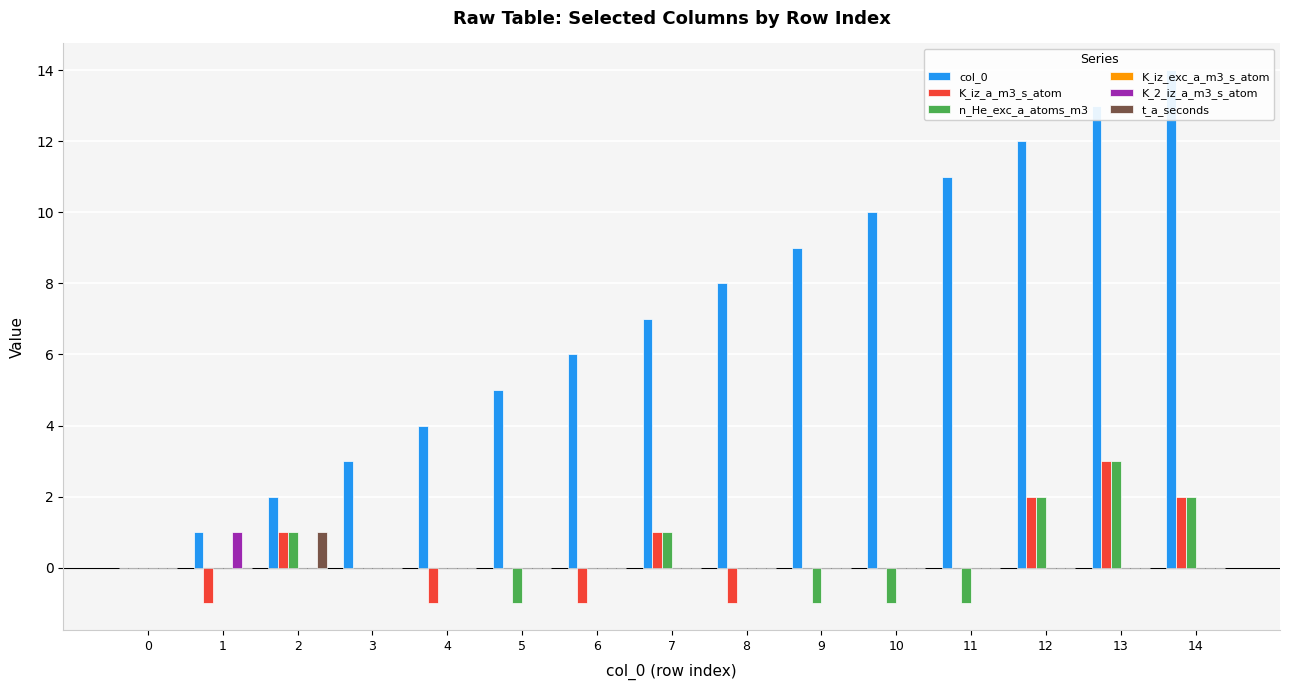

Is it true that K_iz_a_m3_s_atom equals 1 at 14?

False